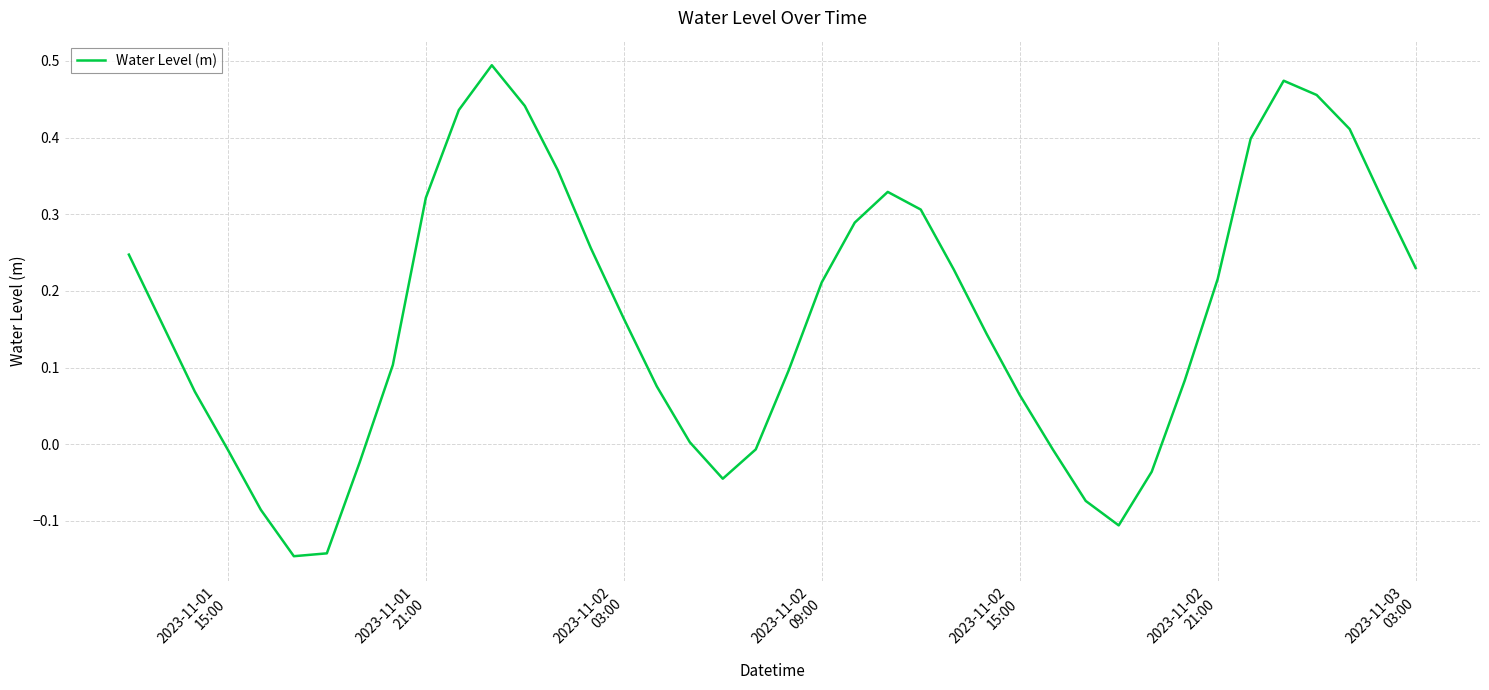

Is this an area chart (filled region under the line)?

No